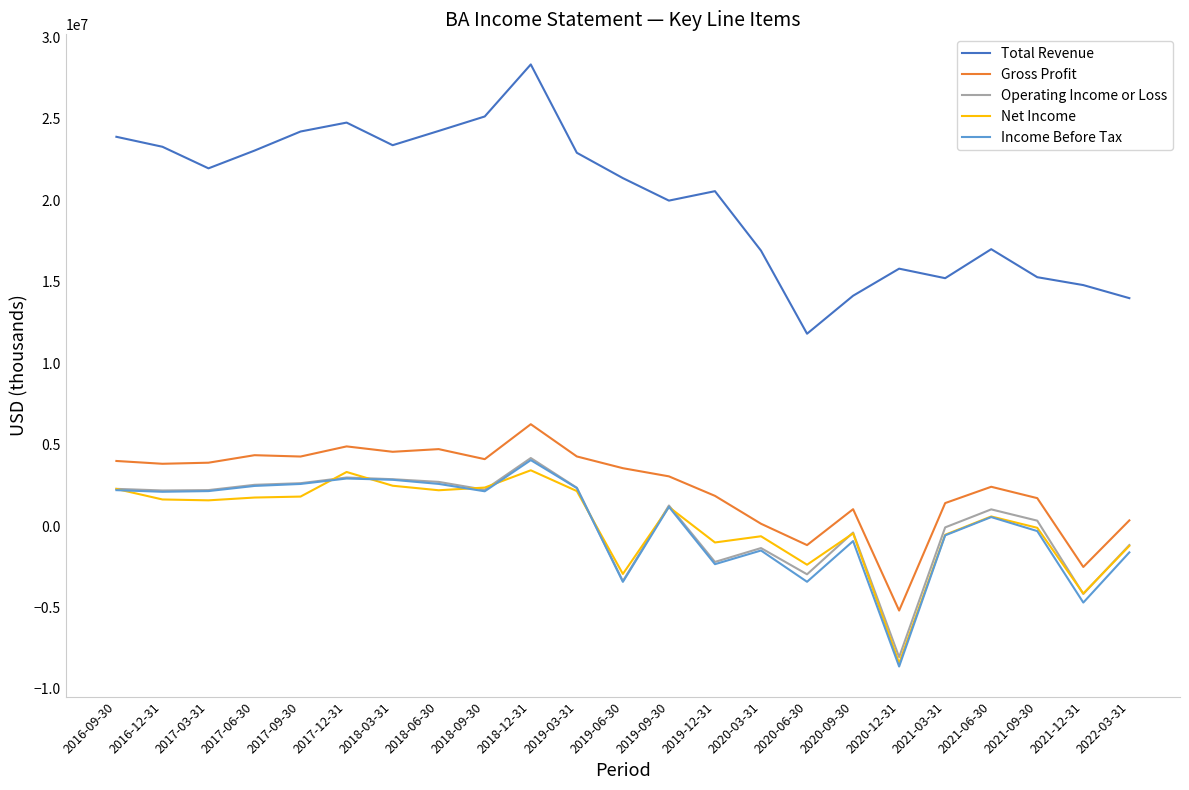

What is the difference between the maximum and minimum values in the Operating Income or Loss series?

12224000